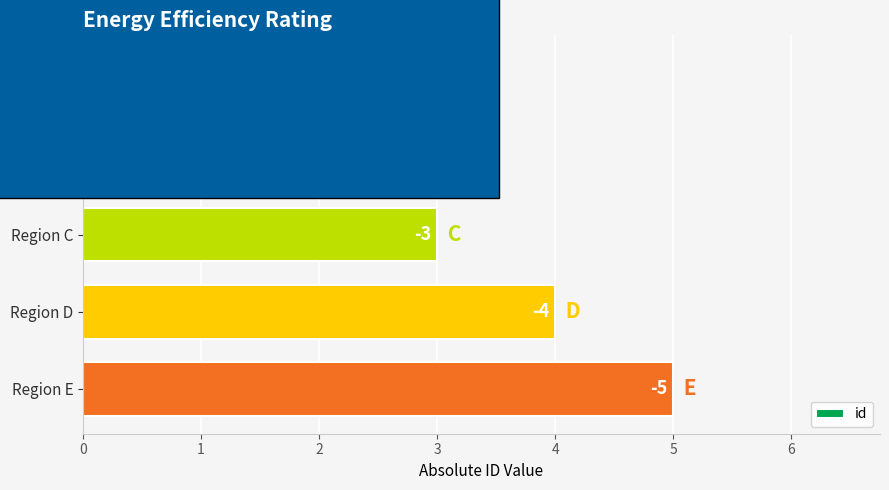

How many bars are there in total?

5